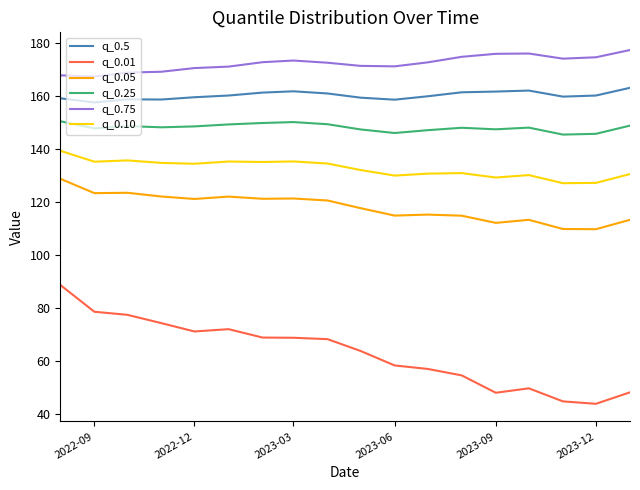

Rank the series by their maximum value, from lowest to highest.

q_0.01, q_0.05, q_0.10, q_0.25, q_0.5, q_0.75